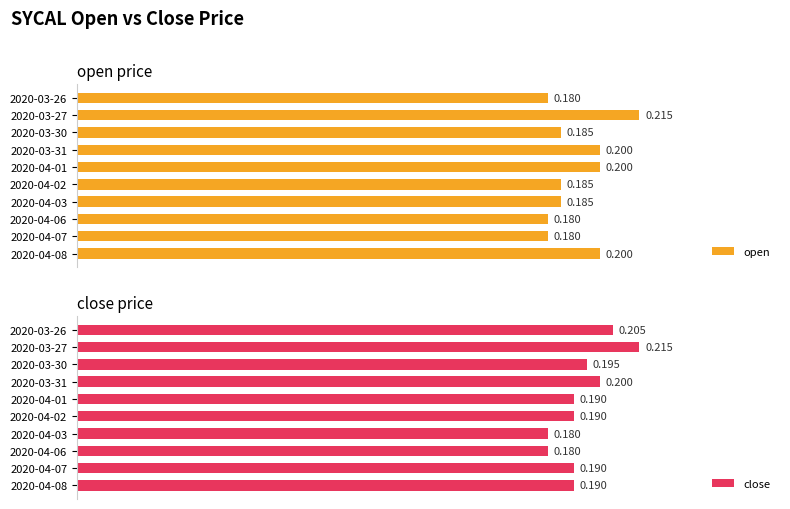

What is the average value of the close series?

0.2